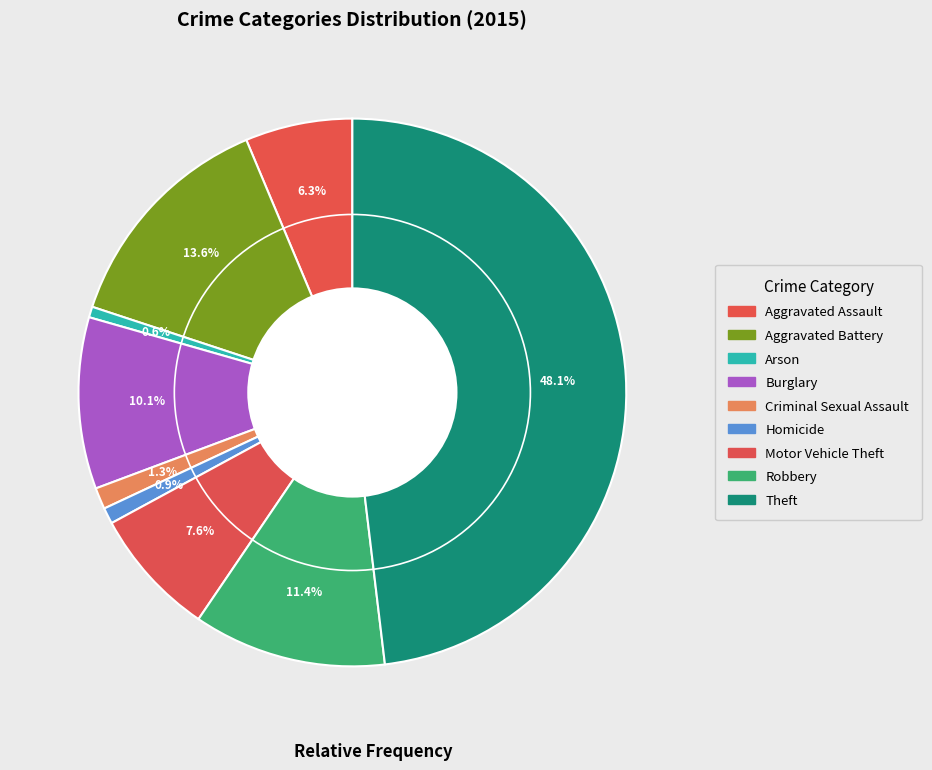

Which category has the biggest portion of the pie?

Theft